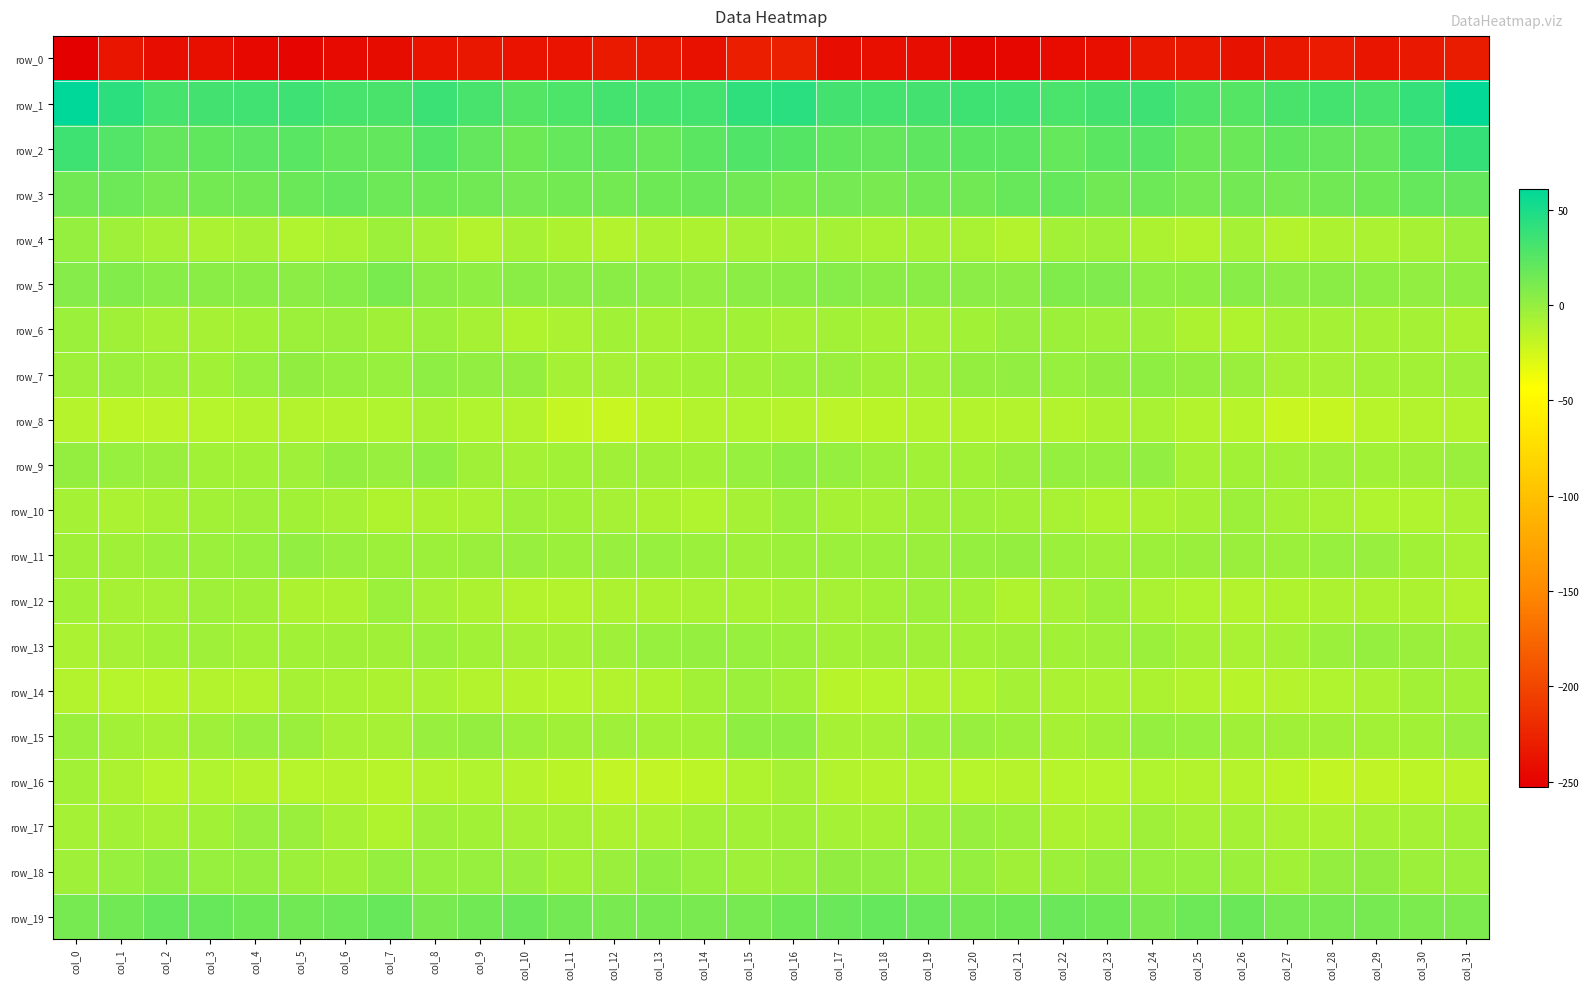

What is the difference between the highest and lowest values at col_30?

273.6